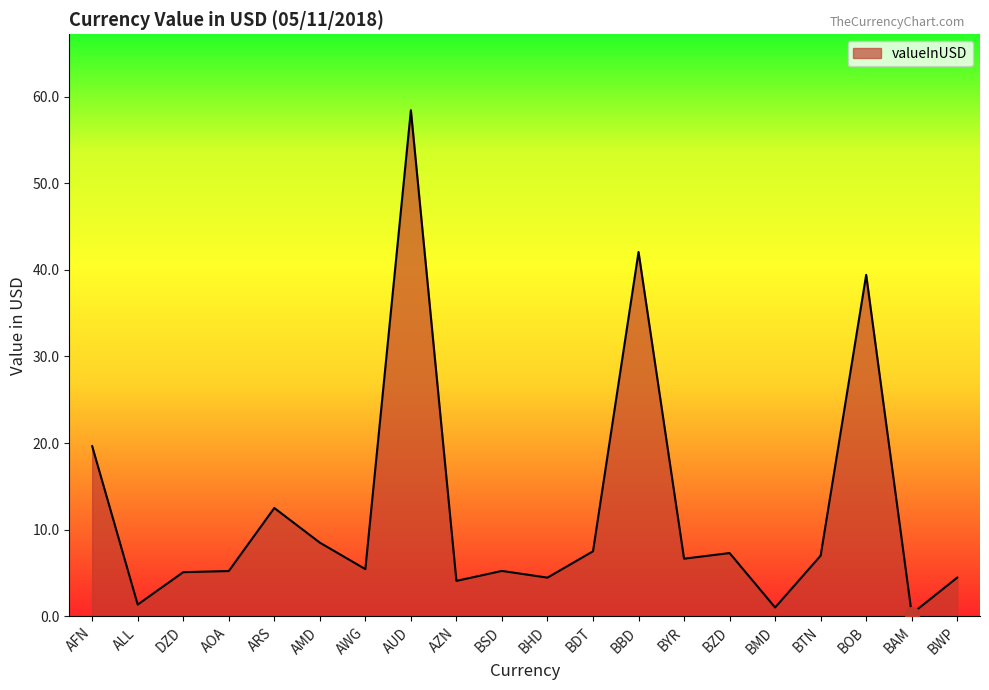

What is the difference between the second highest and minimum values?

41.8